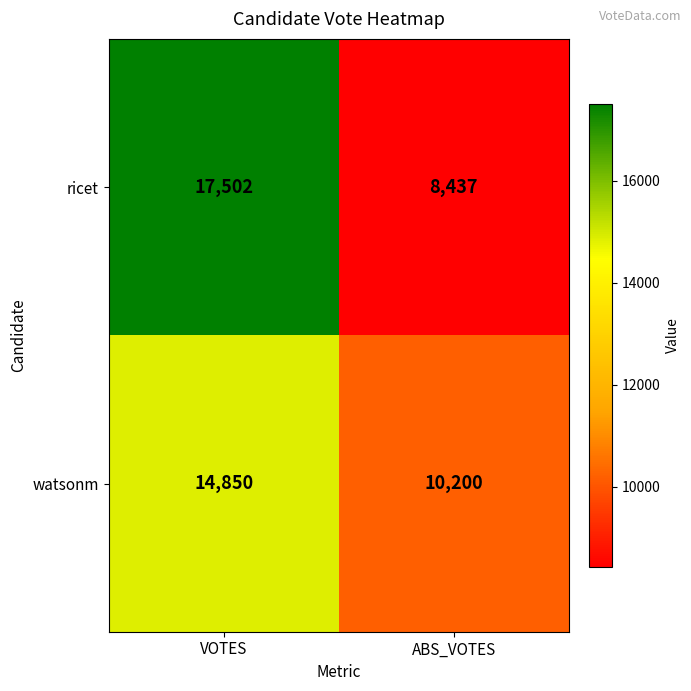

Which series has the largest range (max minus min)?

ricet